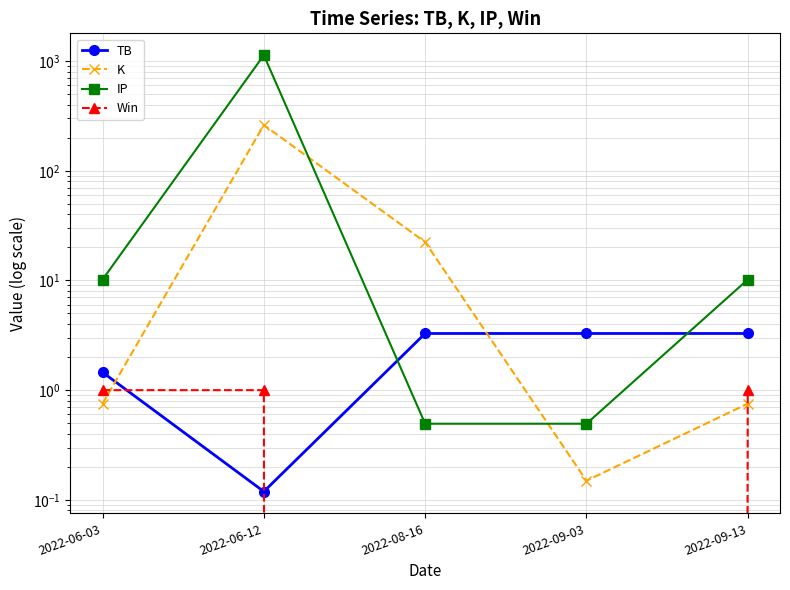

Which series has the largest total across all categories?

IP